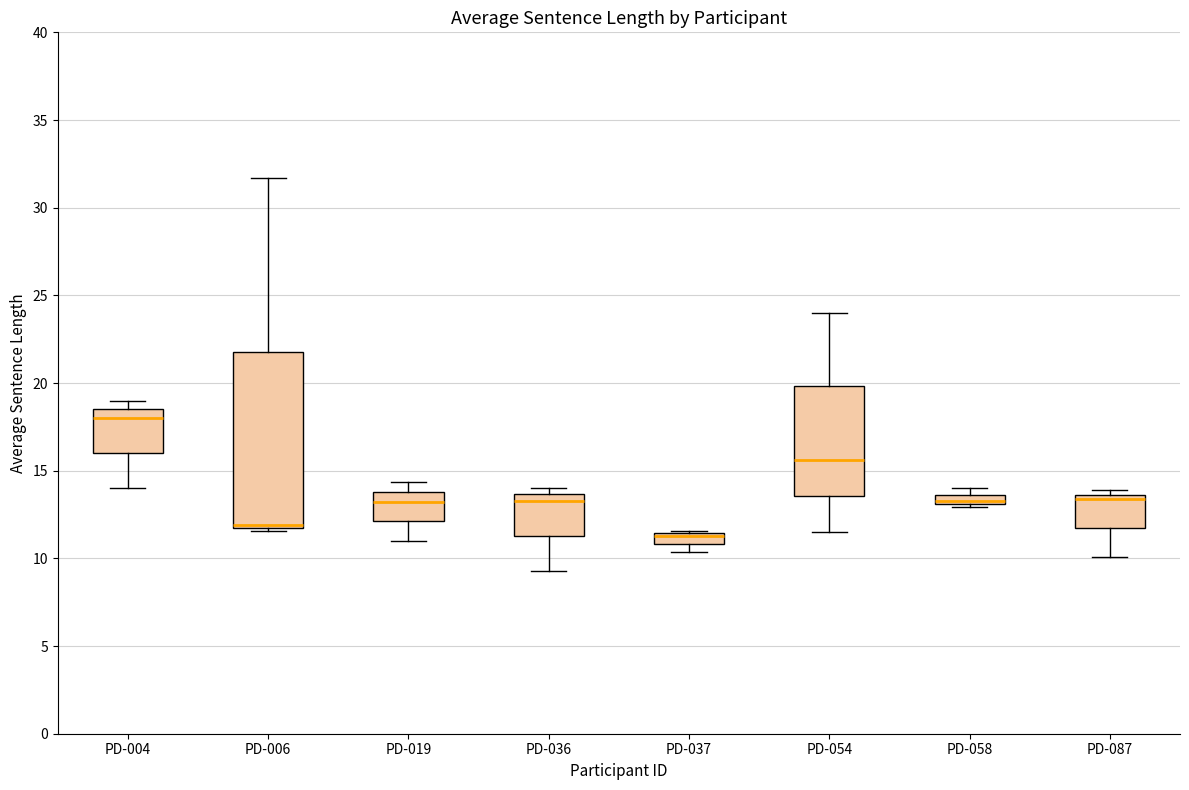

Where is the upper edge of the box for PD-004 on the y-axis? The values are not printed on the chart, so give them approximately, as read against the axis.

18.5